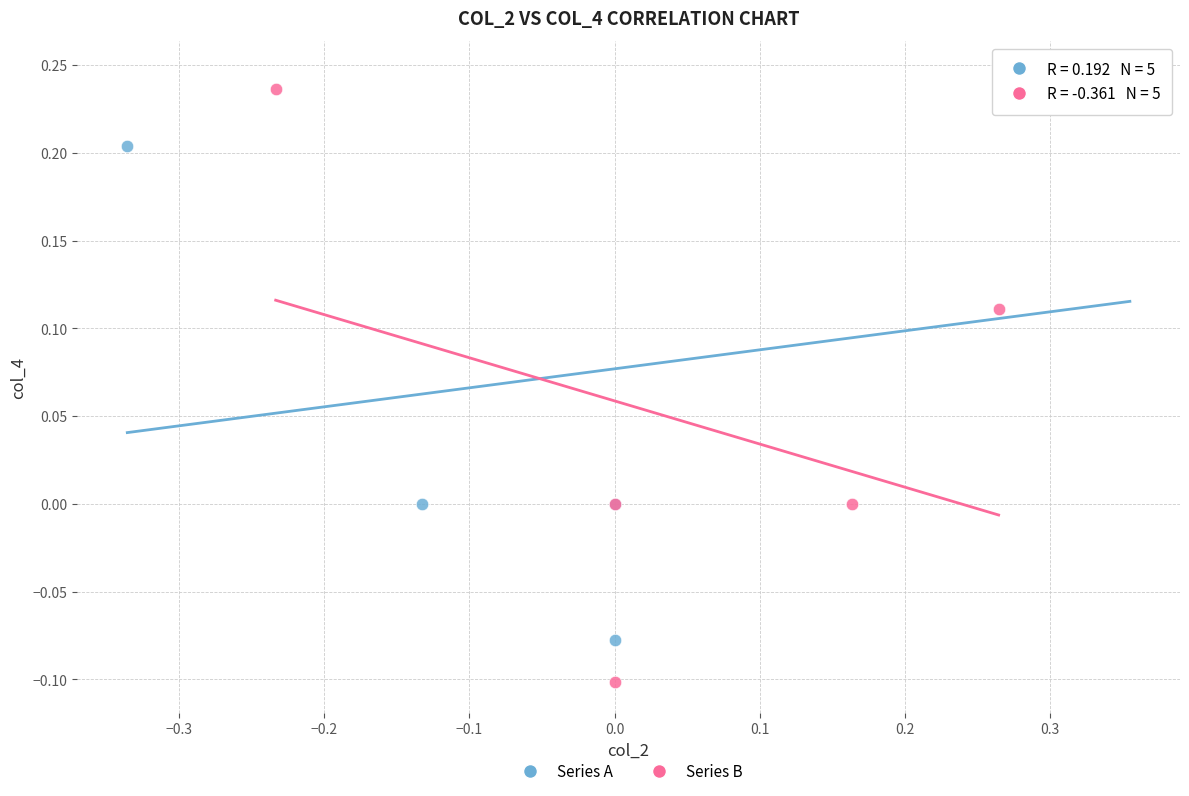

What are all the series names shown in the legend?

Series A, Series B